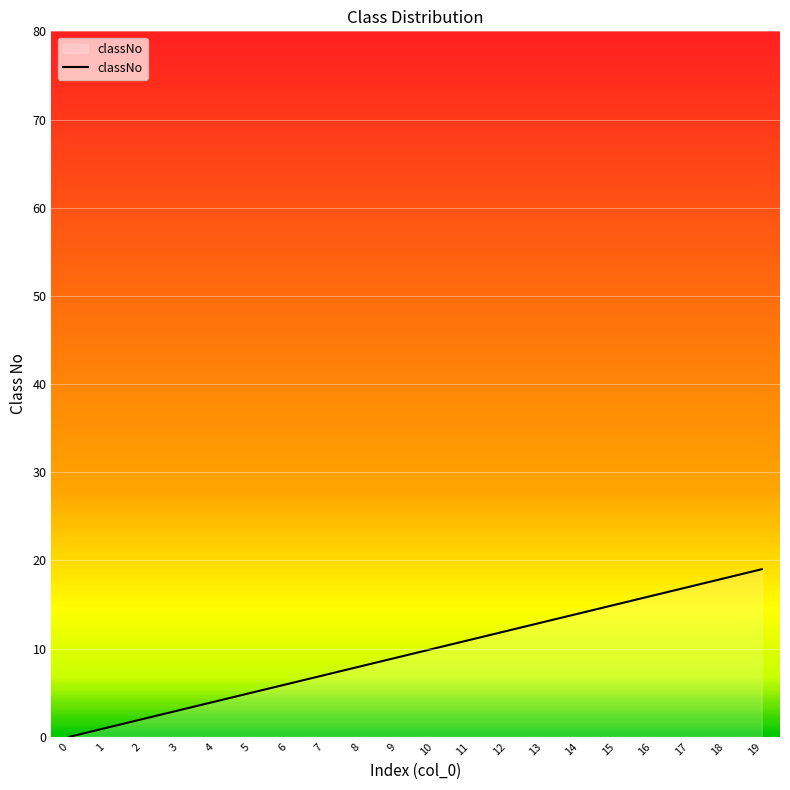

Reading right to left, transcribe all the data shown in this chart.

19=19	18=18	17=17	16=16	15=15	14=14	13=13	12=12	11=11	10=10	9=9	8=8	7=7	6=6	5=5	4=4	3=3	2=2	1=1	0=0